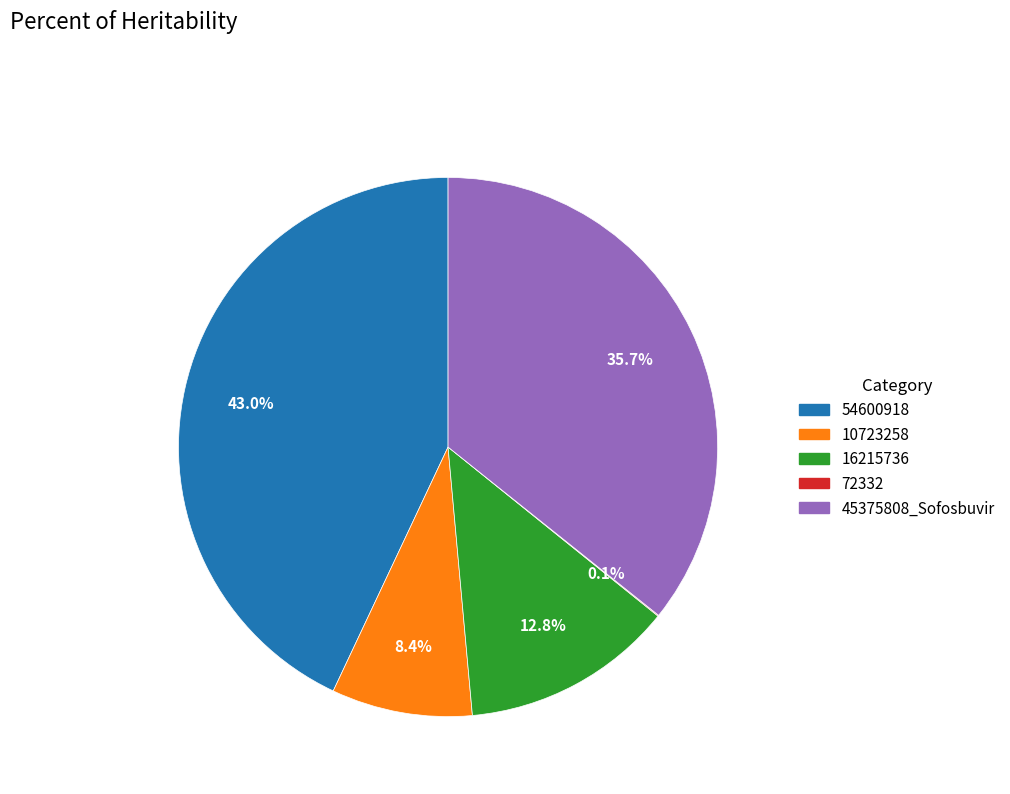

Which category has the biggest portion of the pie?

54600918